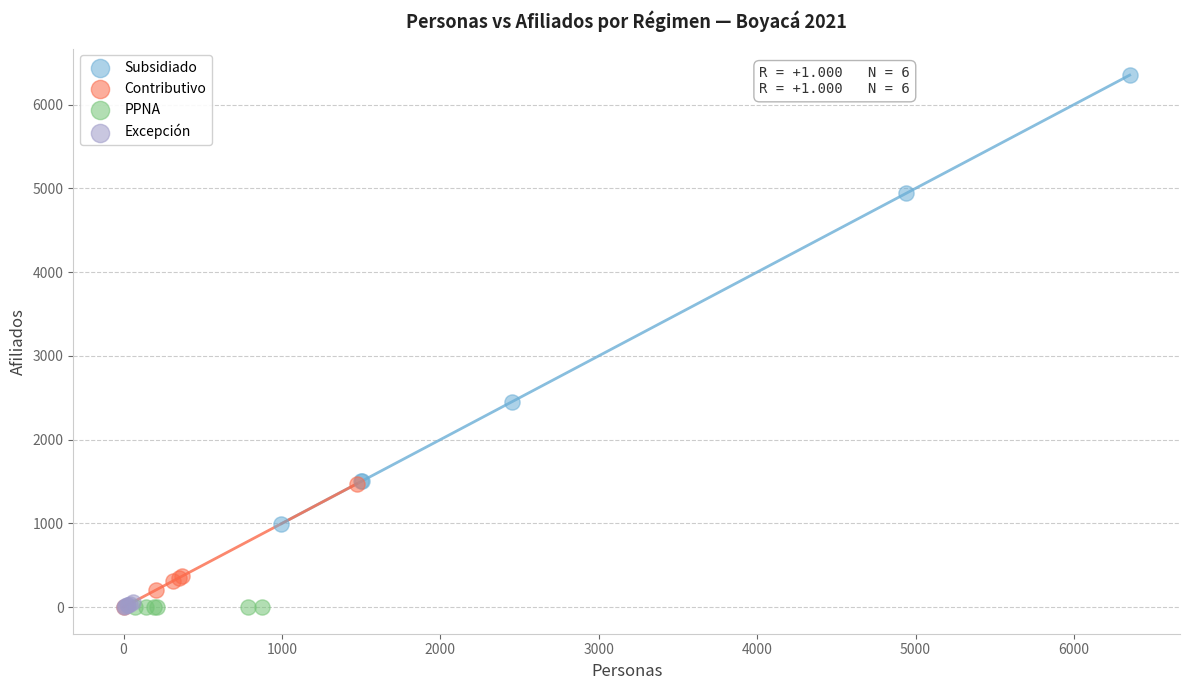

Which series contains the highest Y value?

Subsidiado